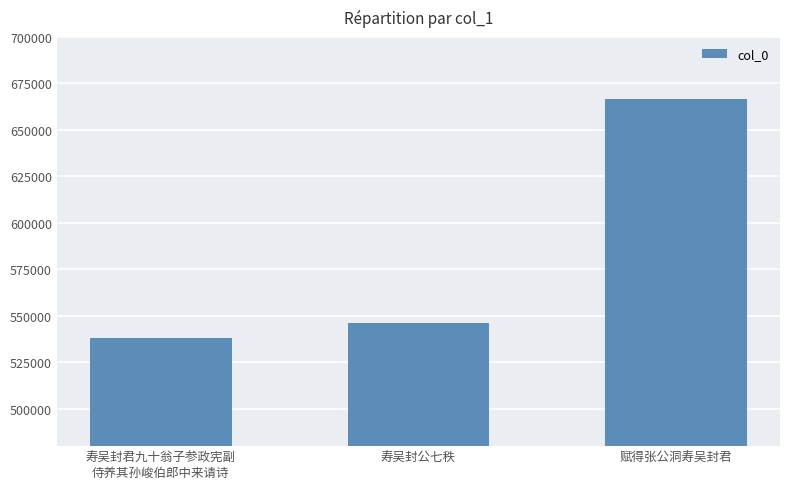

What is the label of the 2nd bar from the right?

寿吴封公七秩